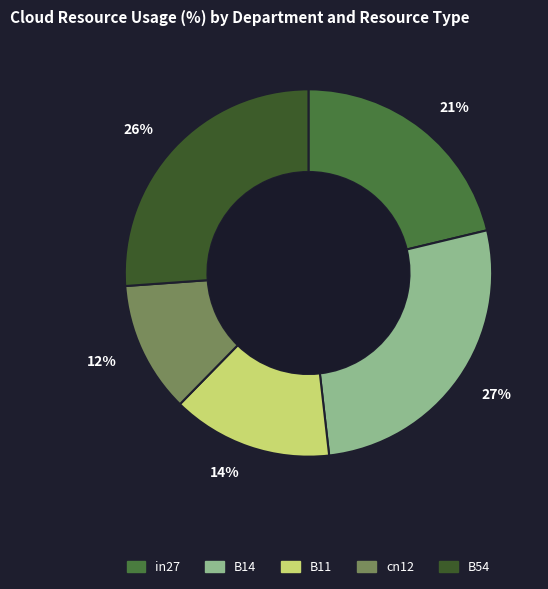

How many slices are in this pie chart?

5